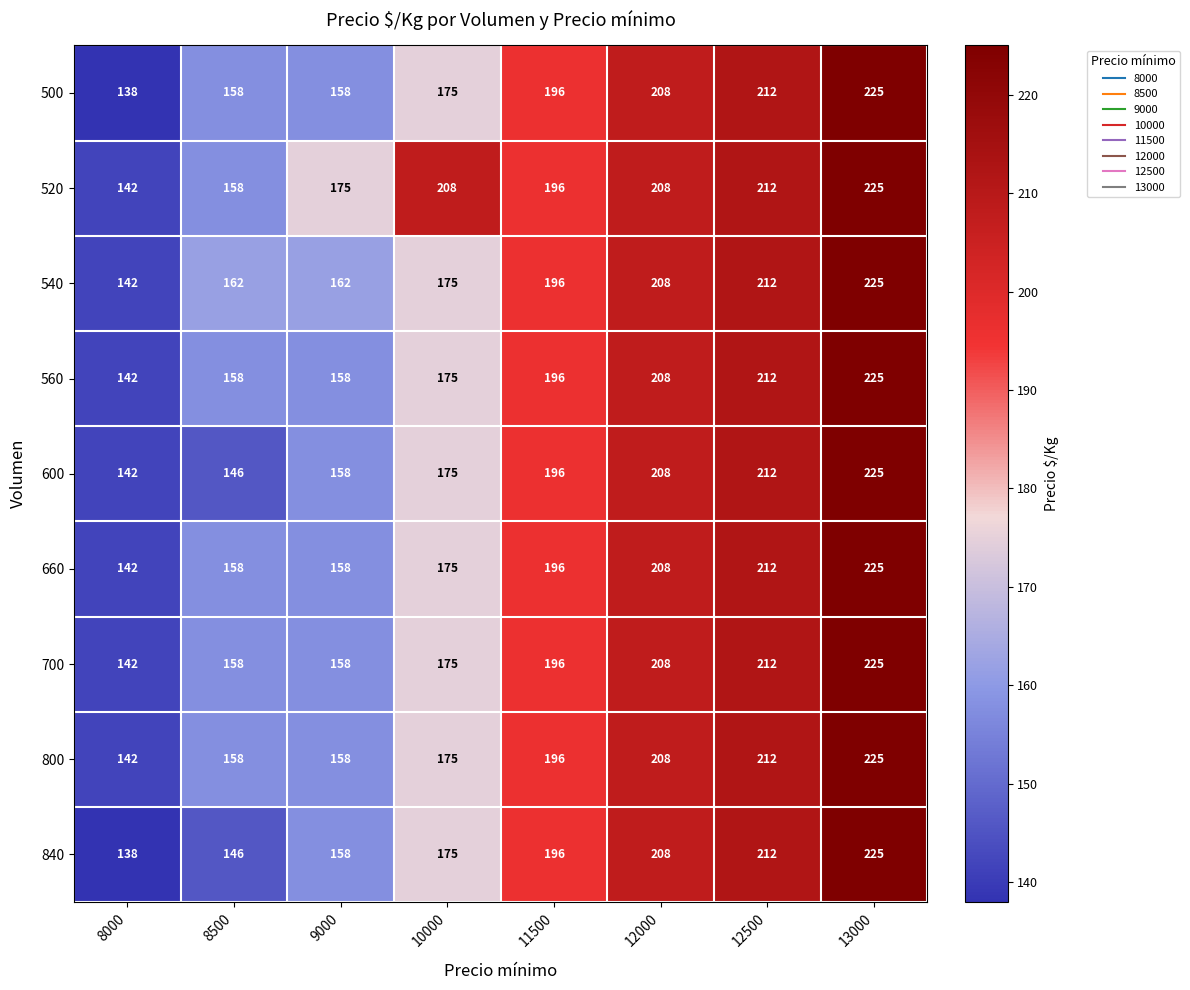

At which label is 540 closest to 183?

10000